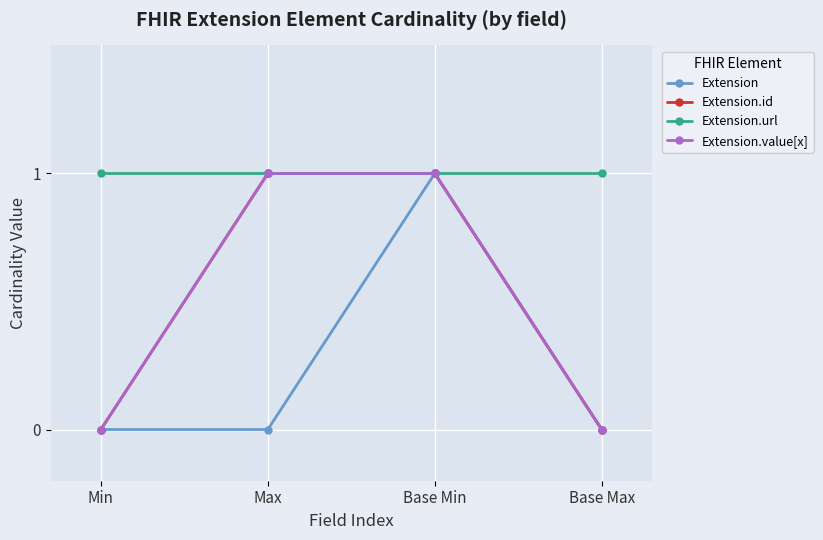

Reading left to right, transcribe all the data shown in this chart.

Extension: 0	0	1	0
Extension.id: 0	1	1	0
Extension.url: 1	1	1	1
Extension.value[x]: 0	1	1	0